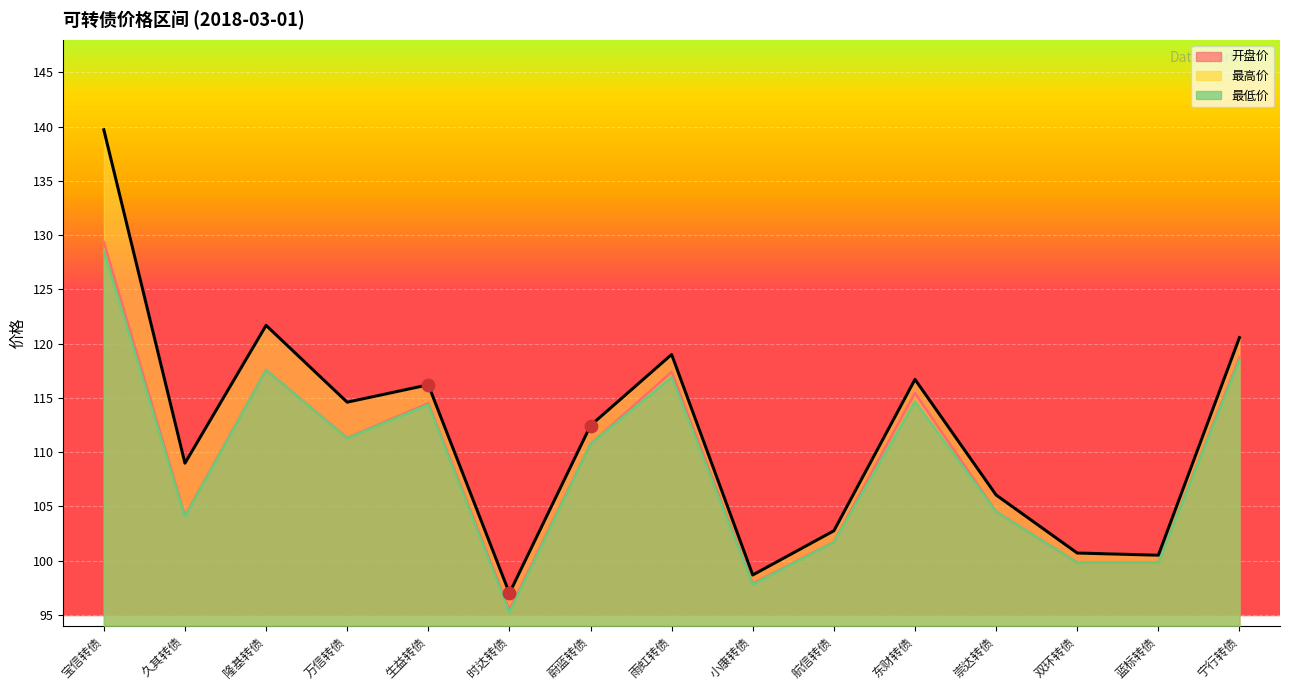

What is the change in value from 时达转债 to 蔚蓝转债?

+15.5